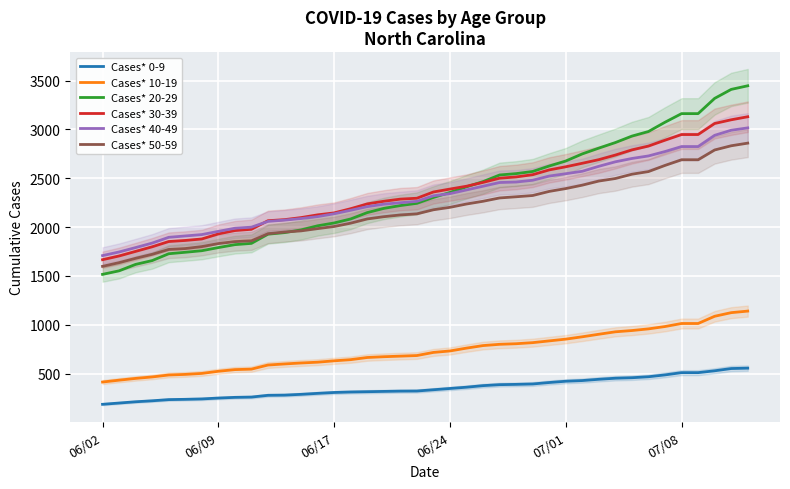

What is the difference between the maximum and minimum values in the Cases* 20-29 series?

1930